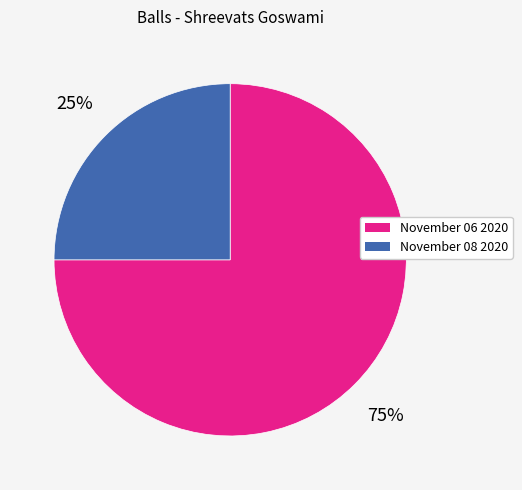

How many segments does this pie chart have?

2